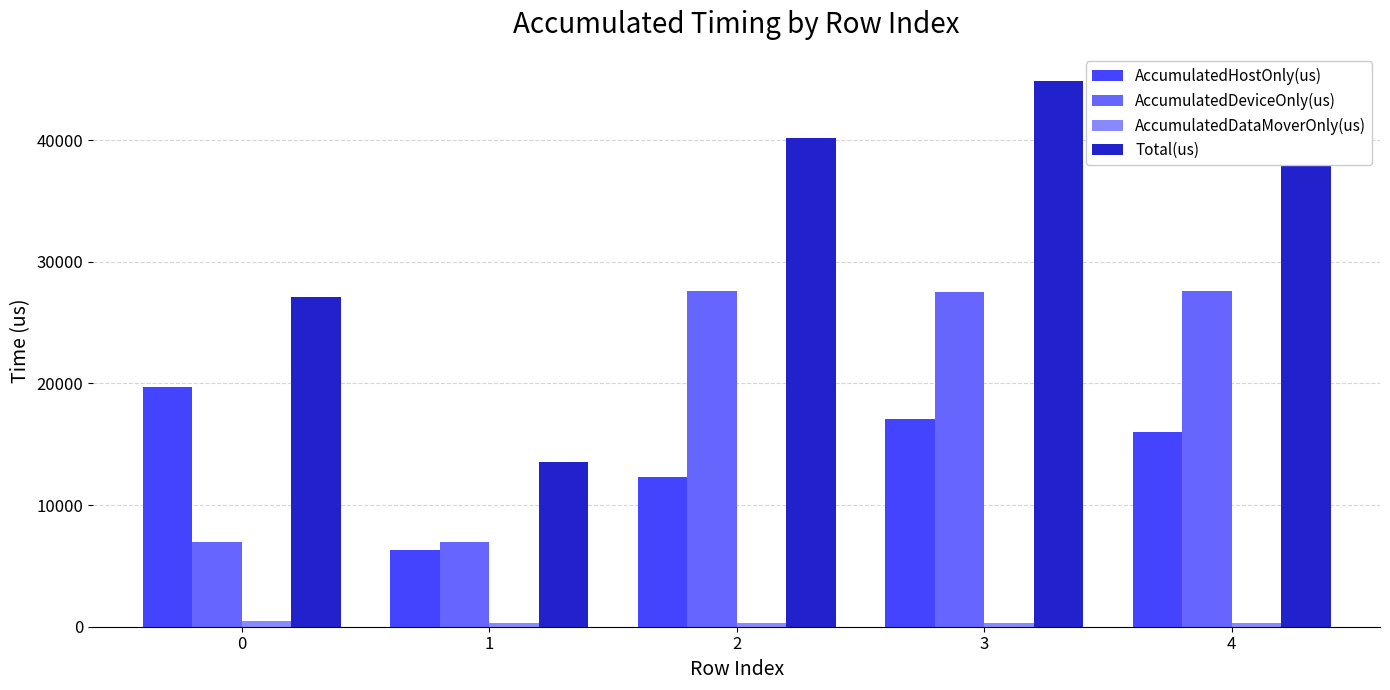

What is the value of the AccumulatedHostOnly(us) bar at the 2nd from the left?

6301.1